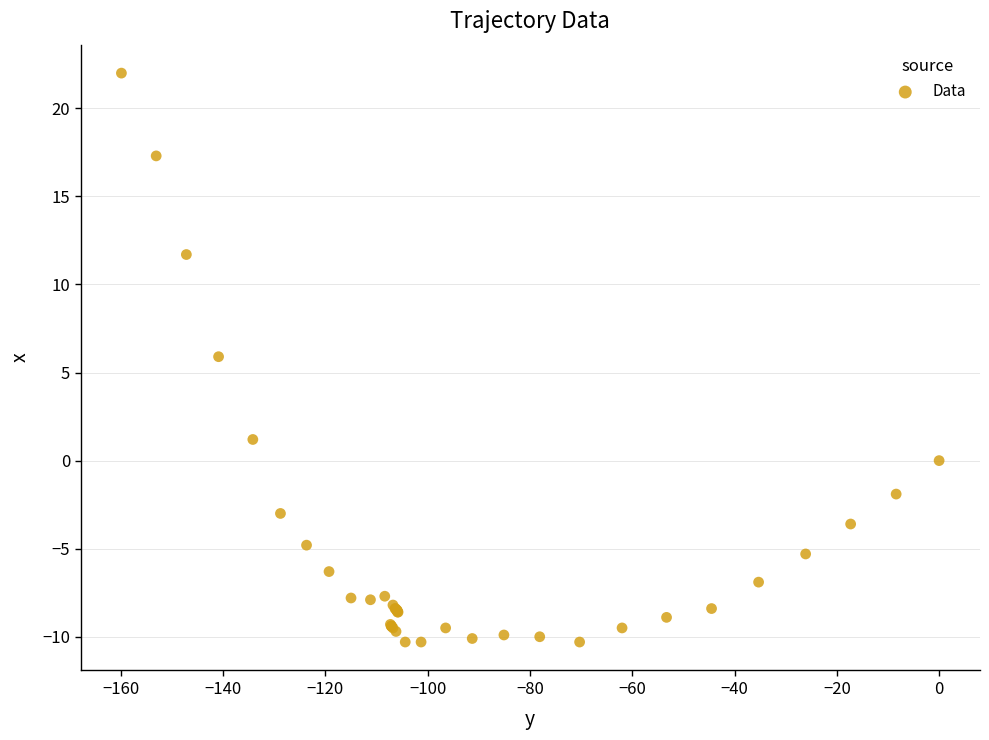

What Y value in the scatter plot is closest to 5?

5.9